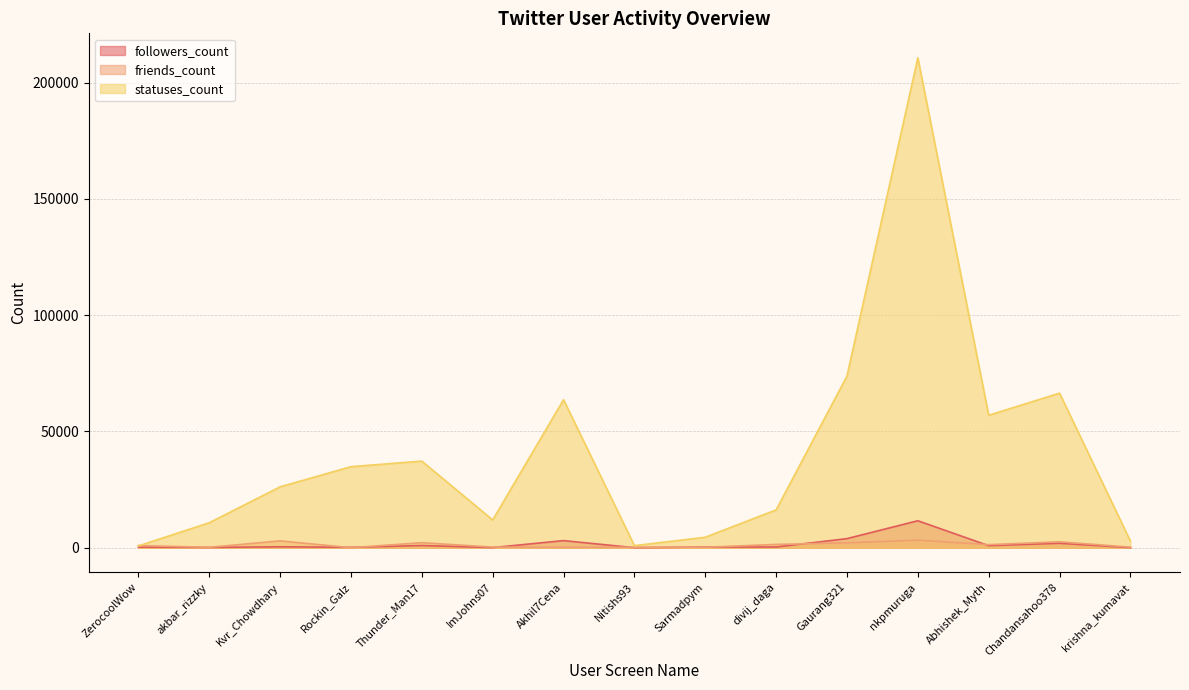

At which label does friends_count reach its minimum?

Rockin_Galz